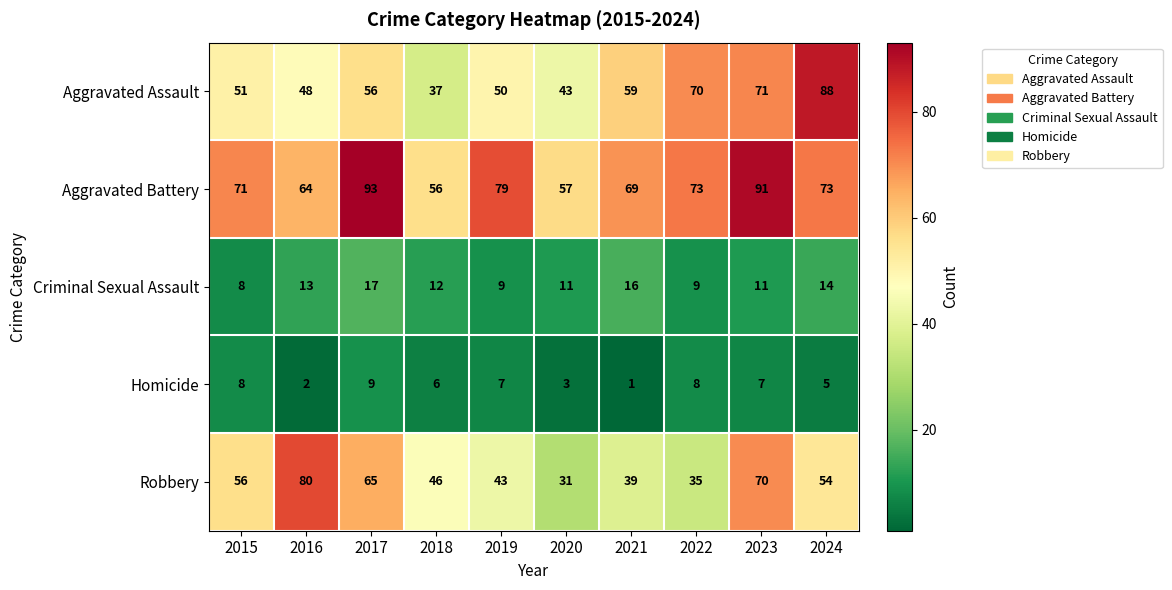

Which series has the largest total across all categories?

Aggravated Battery